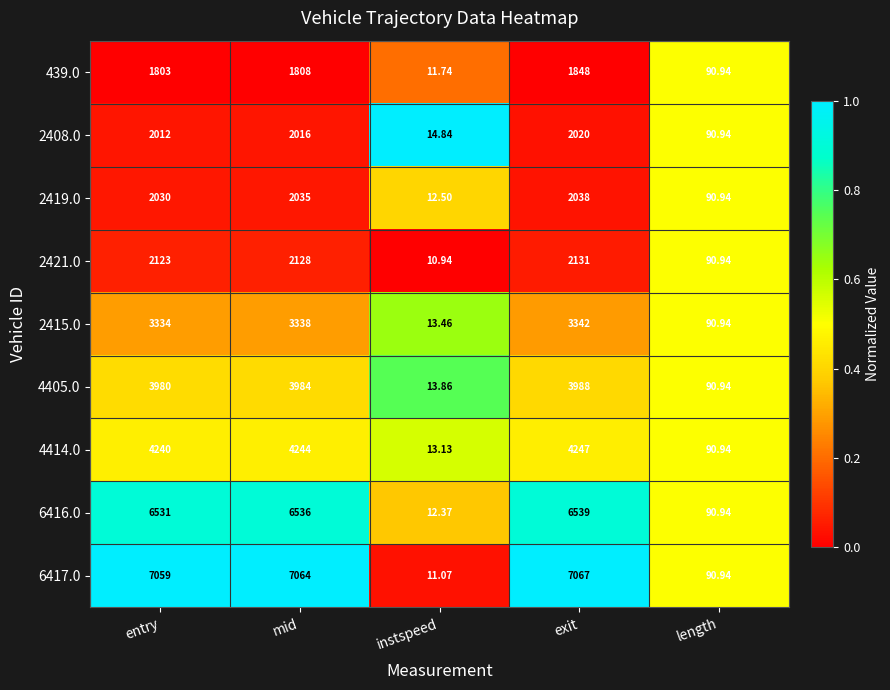

What is the total value across all series at mid?

33153.0